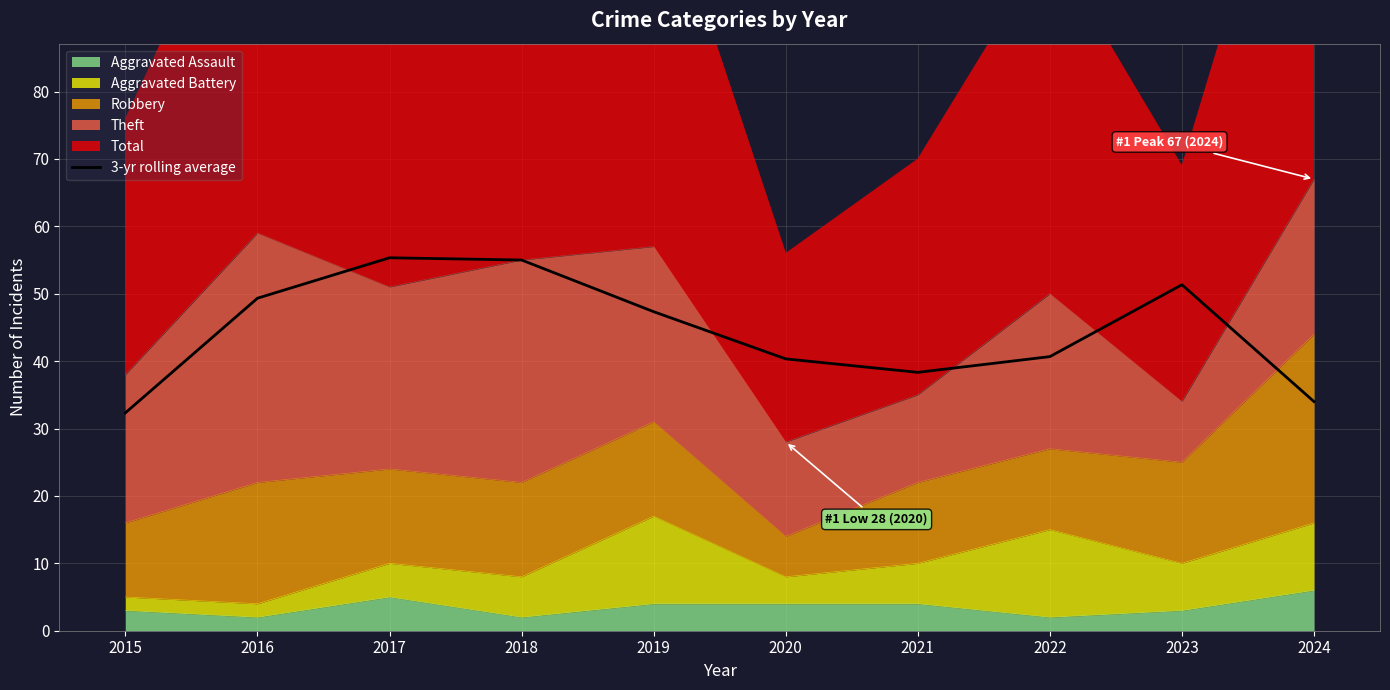

How many lines are shown in the chart?

1